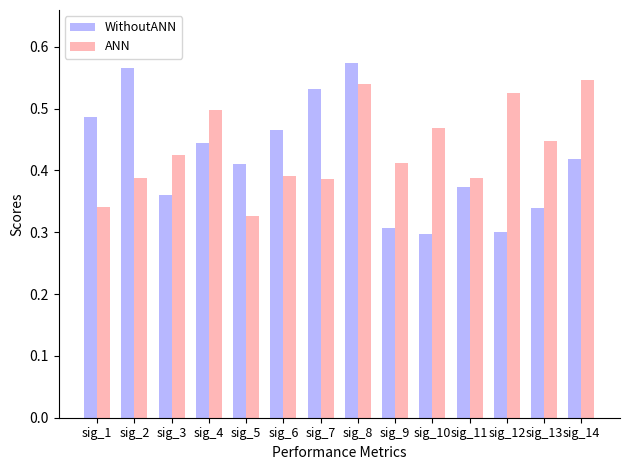

The value of ANN at sig_3 is 0.7. True or false?

False